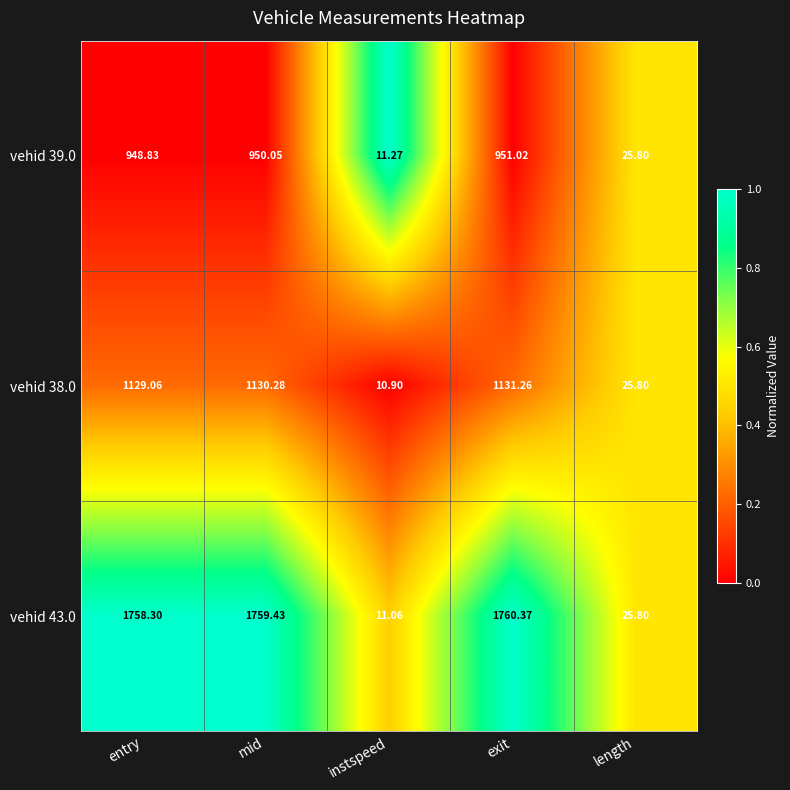

Rank the categories by vehid 43.0 value from lowest to highest.

instspeed, length, entry, mid, exit